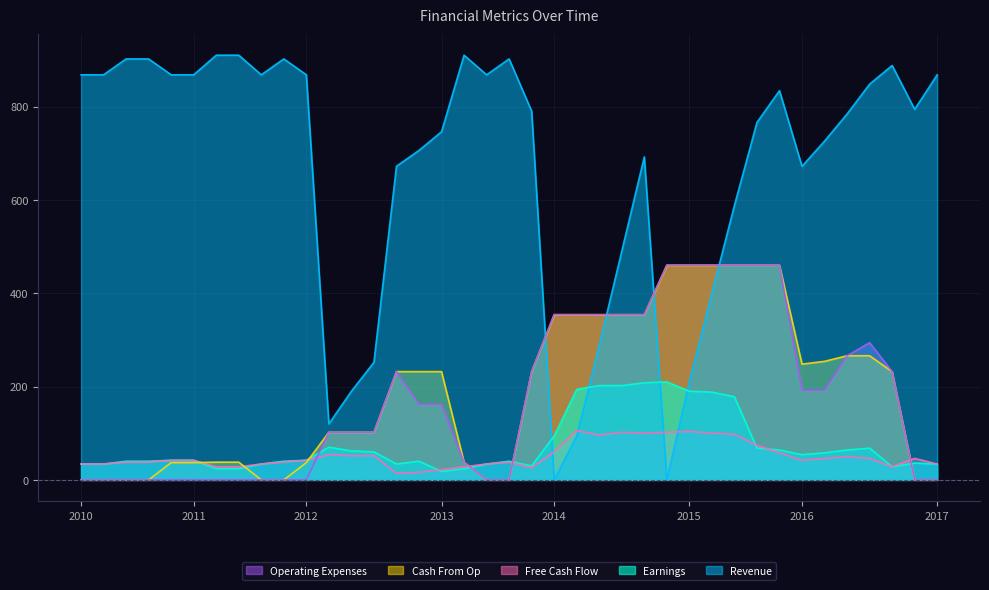

What is the average value of the Revenue series?

662